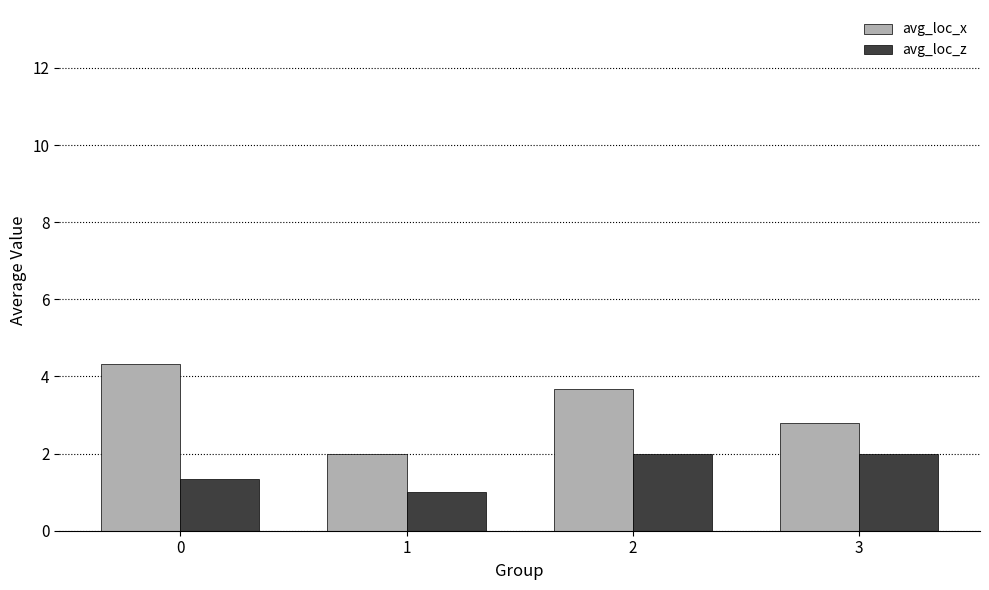

What is the average value of the avg_loc_z series?

1.6